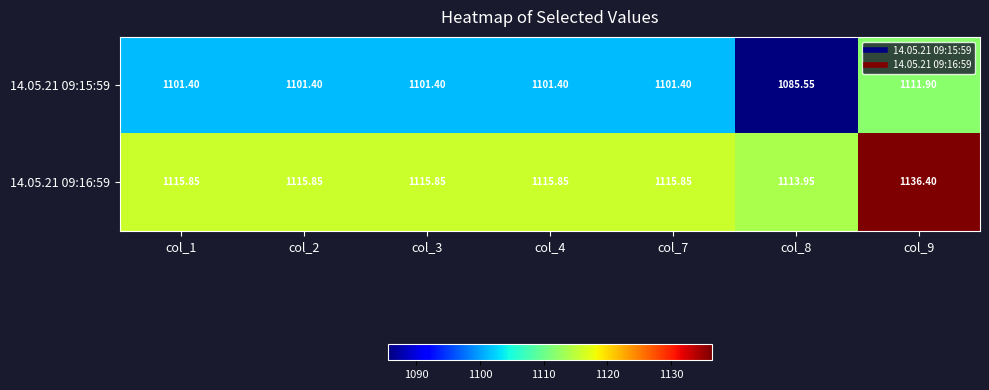

Rank the series by their average value, from highest to lowest.

14.05.21 09:16:59, 14.05.21 09:15:59